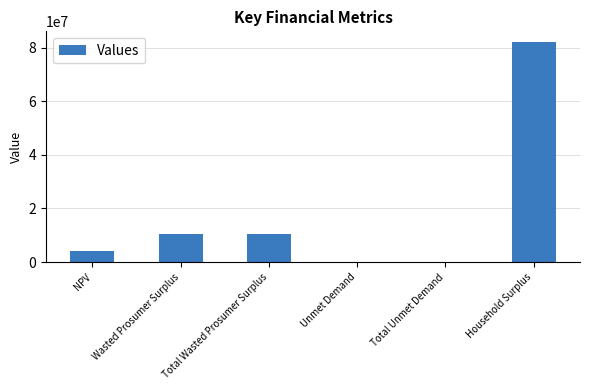

At which category does the chart reach its peak across all series?

Household Surplus